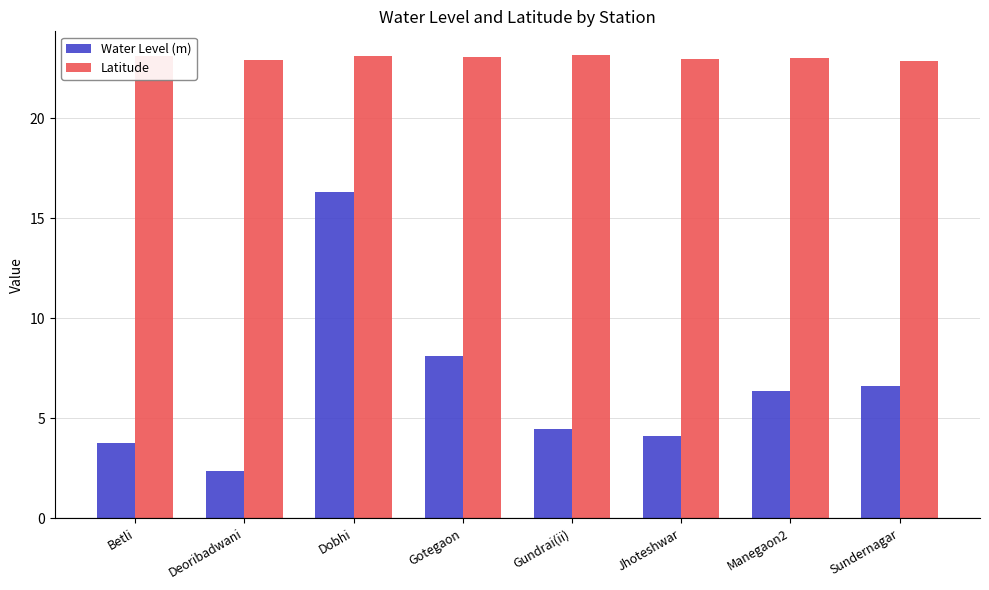

What is the value of the Water Level (m) bar at the 5th from the left?

4.5